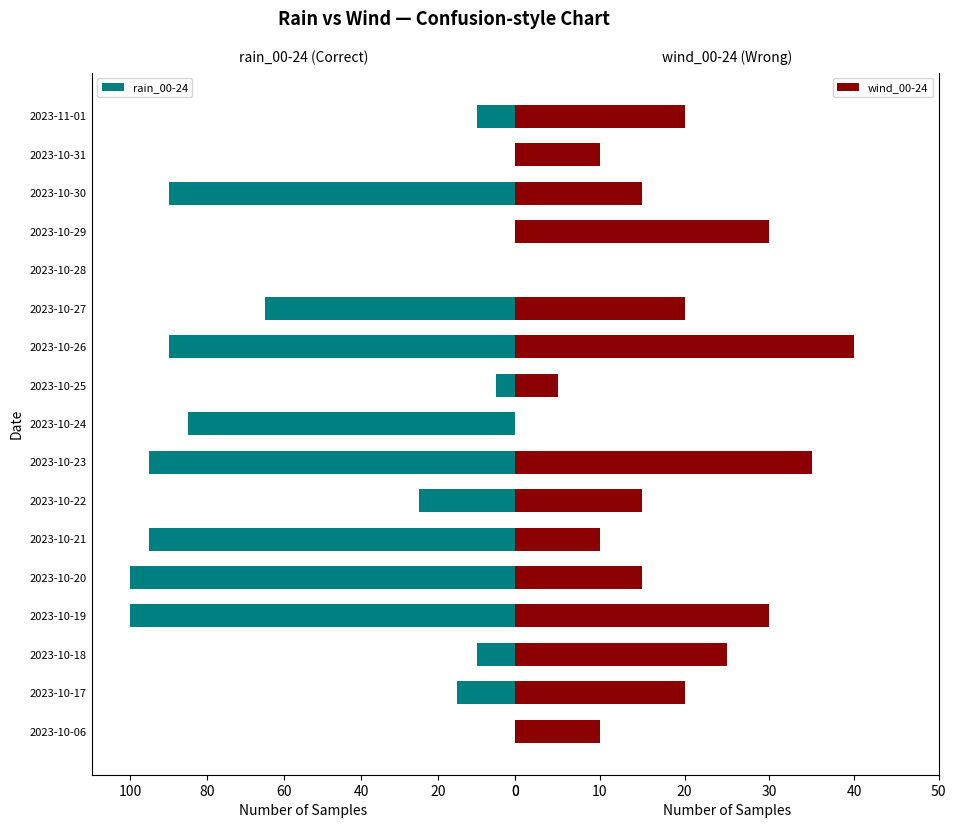

The value of rain_00-24 at 2023-10-24 is 149. True or false?

False